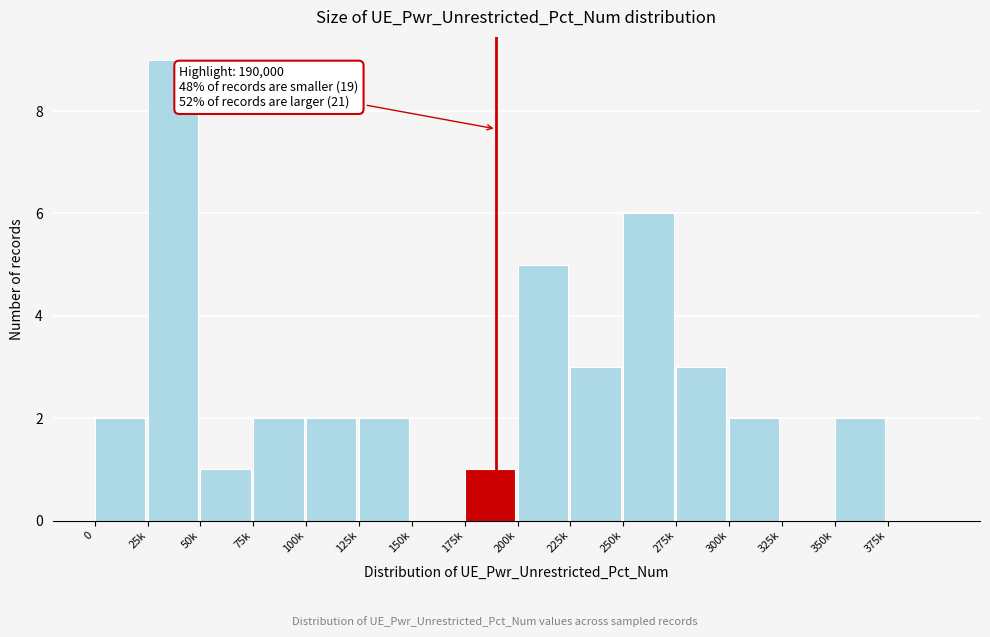

Reading left to right, what are all the values shown in this chart?

0=2	25k=9	50k=1	75k=2	100k=2	125k=2	150k=0	175k=1	200k=5	225k=3	250k=6	275k=3	300k=2	325k=0	350k=2	375k=0